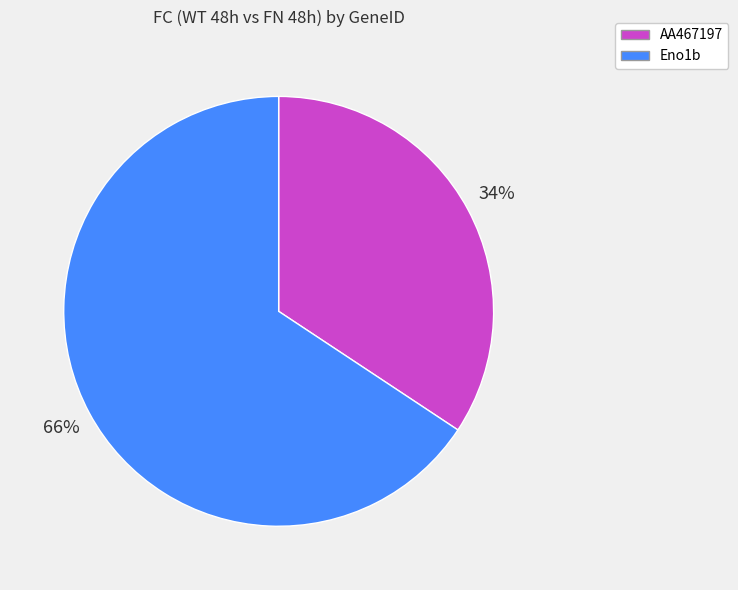

Combined, do AA467197 and Eno1b account for over 50%?

Yes